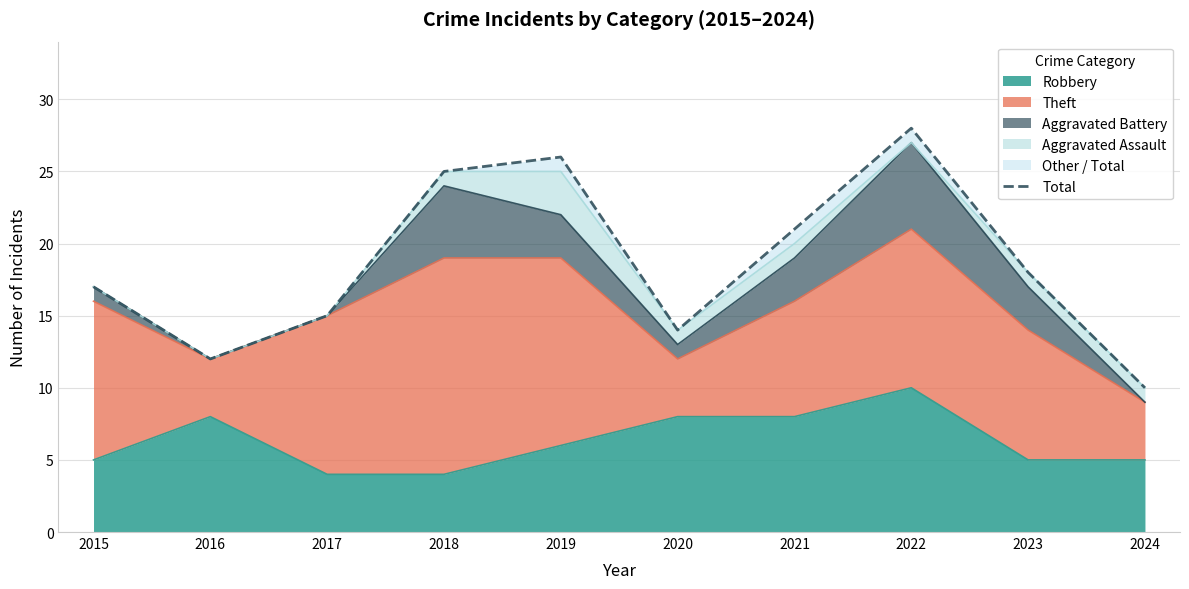

List the labels in order of value, largest first.

2022, 2019, 2018, 2021, 2023, 2015, 2017, 2020, 2016, 2024